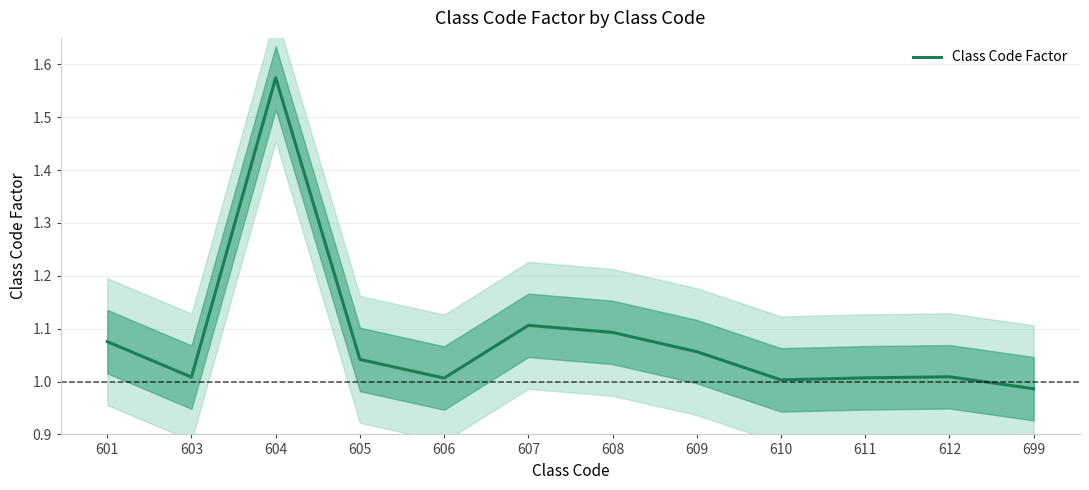

Where does the data first go above 1?

601